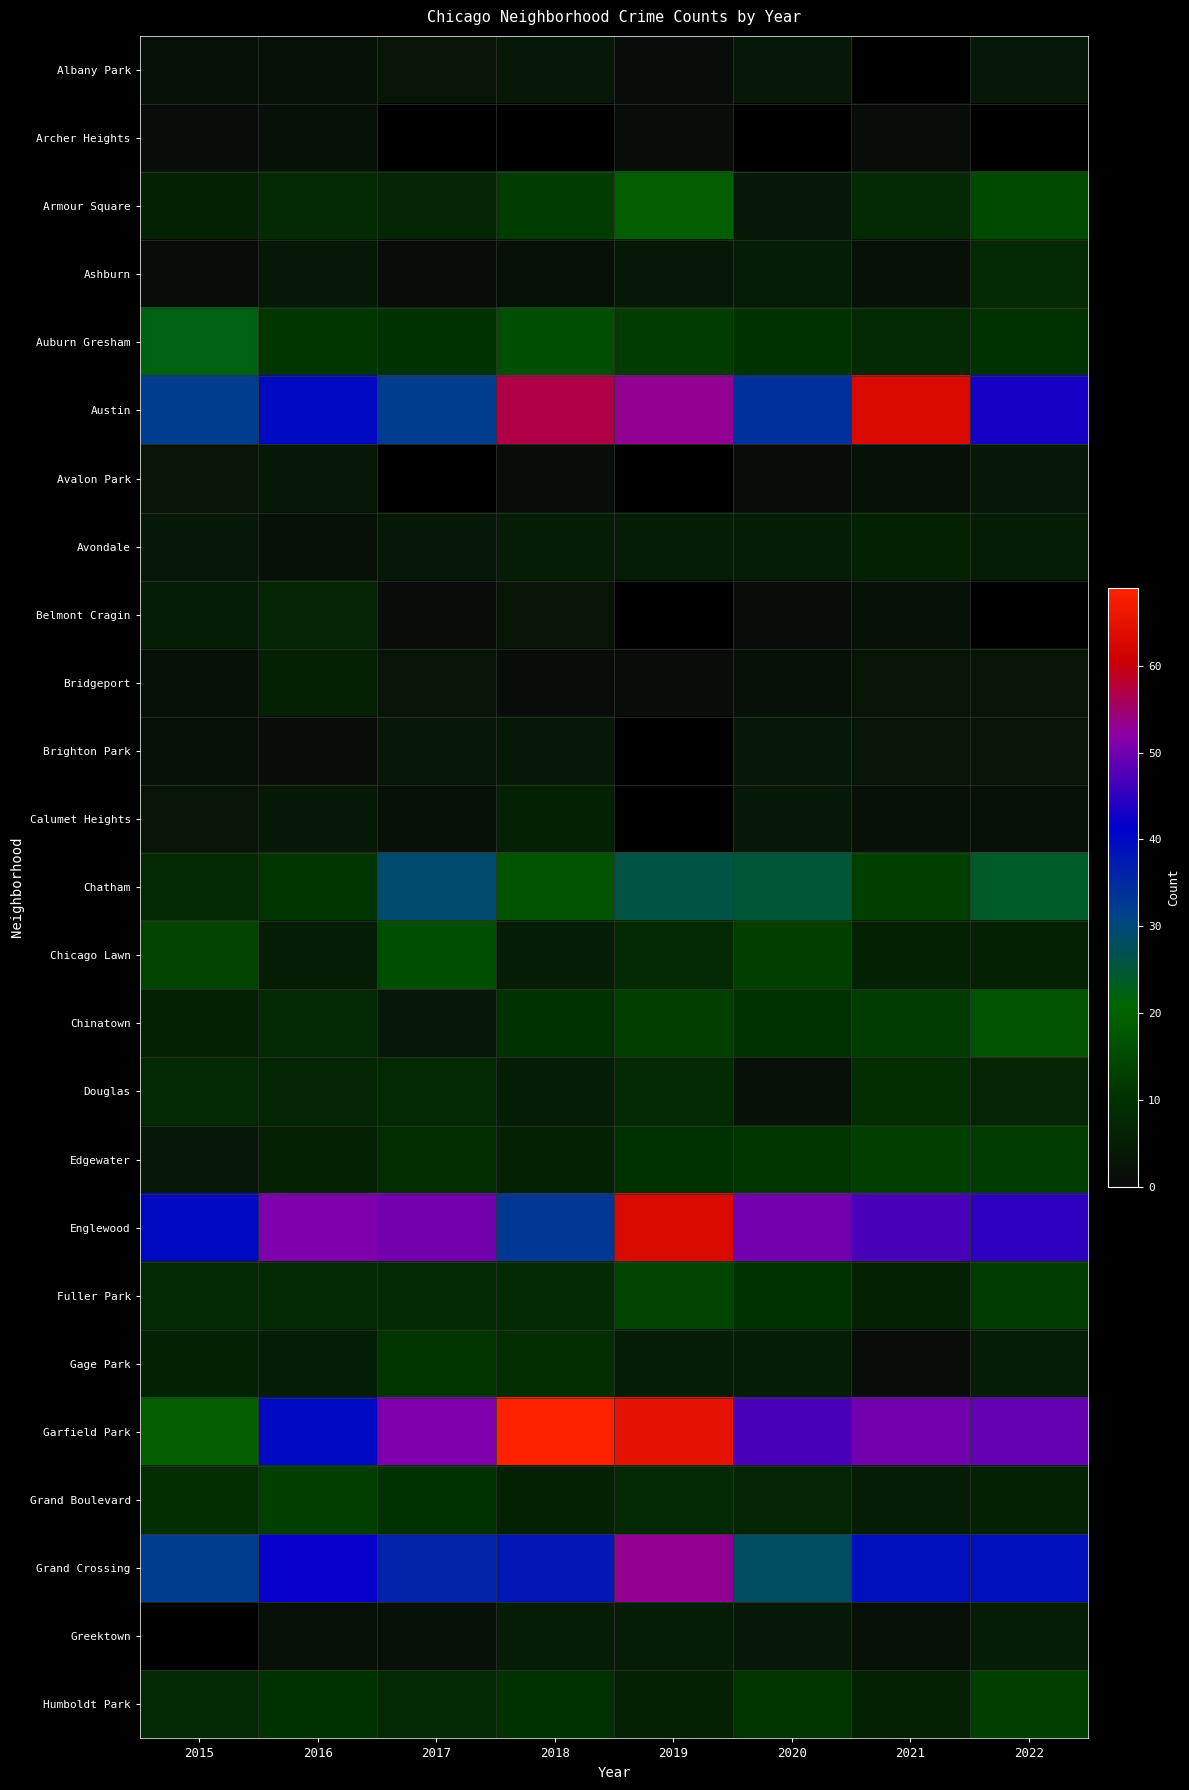

At which label does Humboldt Park first exceed 10?

2020